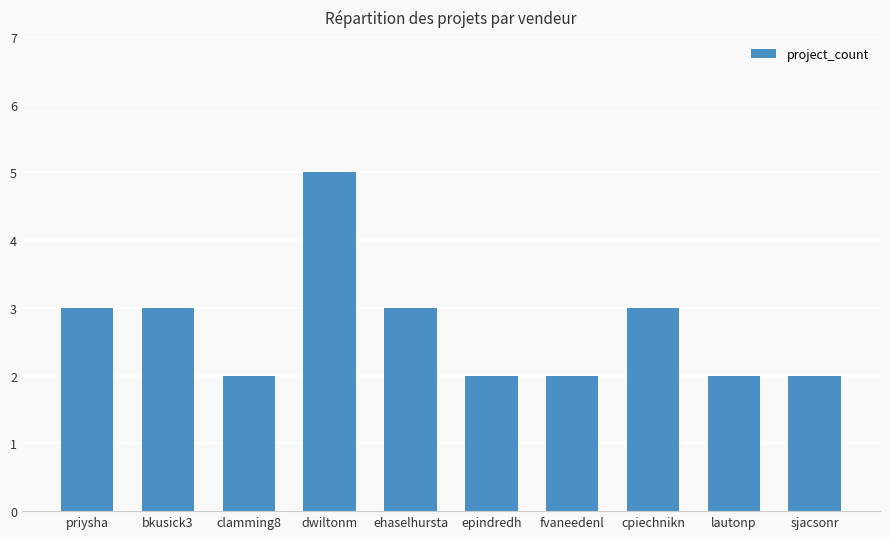

Reading right to left, transcribe all the data shown in this chart.

sjacsonr=2	lautonp=2	cpiechnikn=3	fvaneedenl=2	epindredh=2	ehaselhursta=3	dwiltonm=5	clamming8=2	bkusick3=3	priysha=3